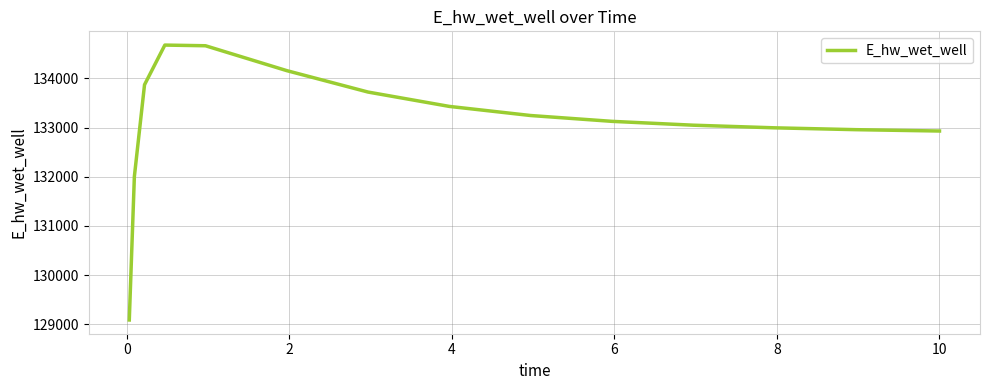

What is the greatest value displayed?

134675.6